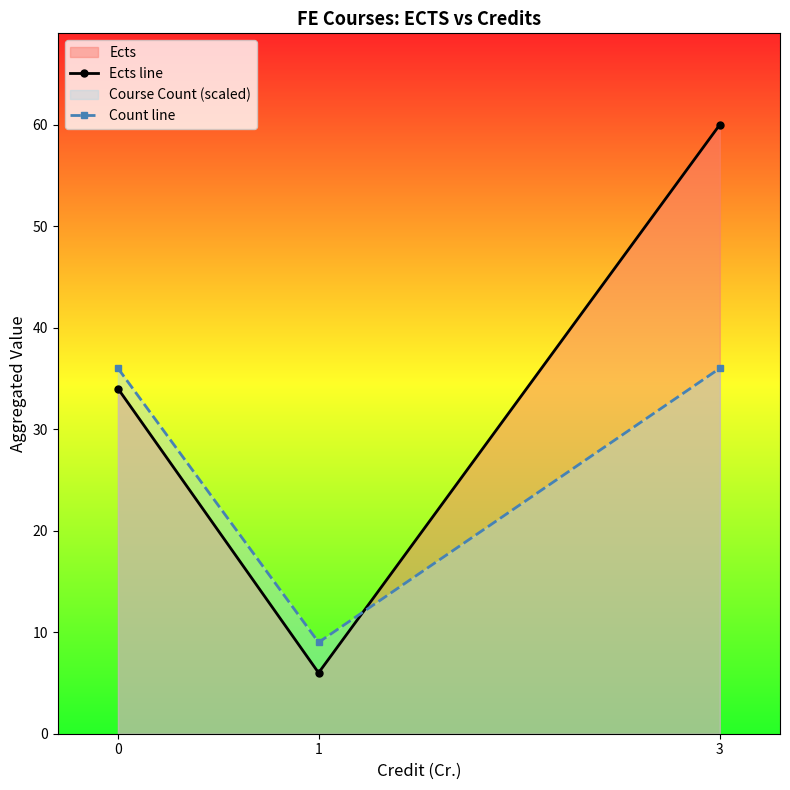

At how many categories does at least one series exceed 16?

2